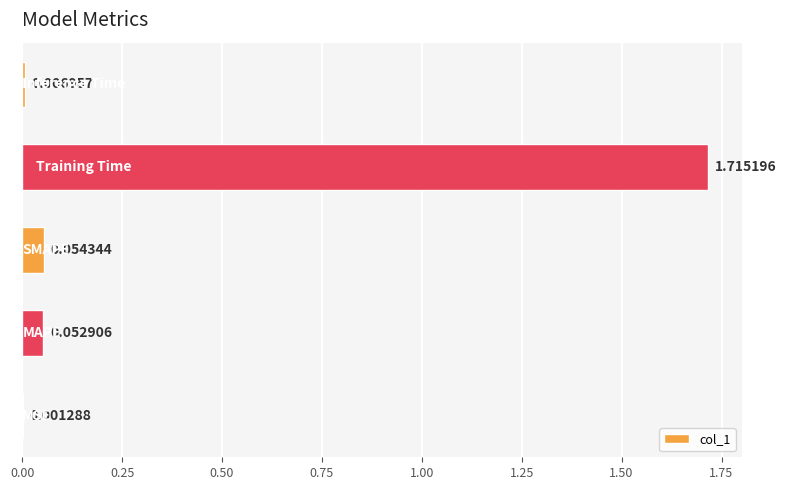

What is the sum of all values?

1.8